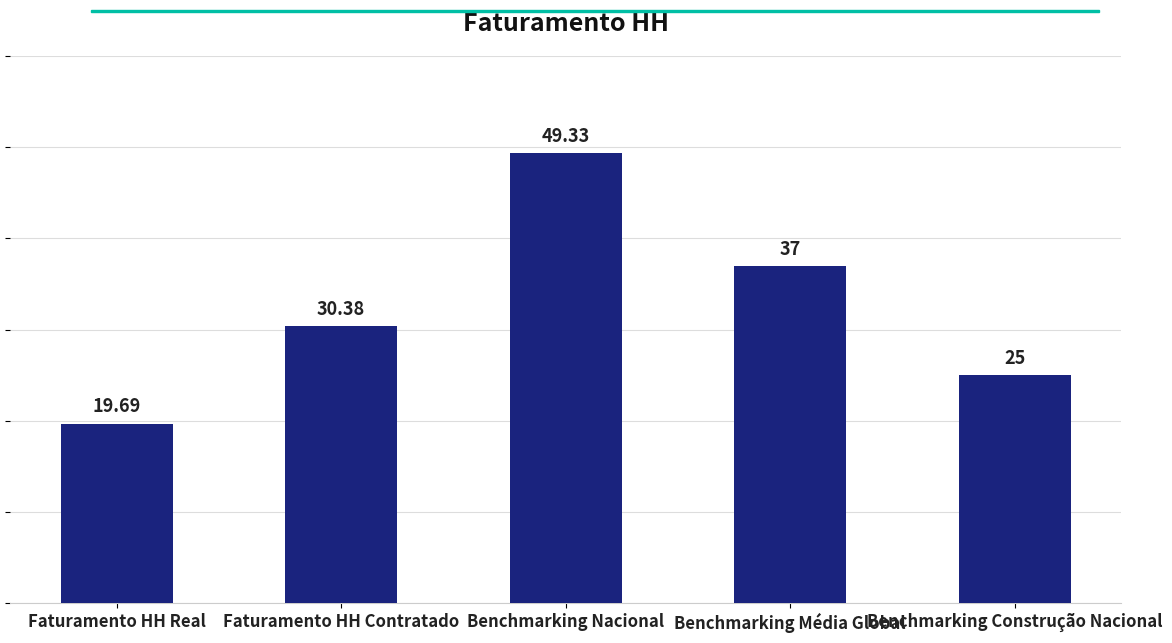

What is the label of the 5th bar from the right?

Faturamento HH Real